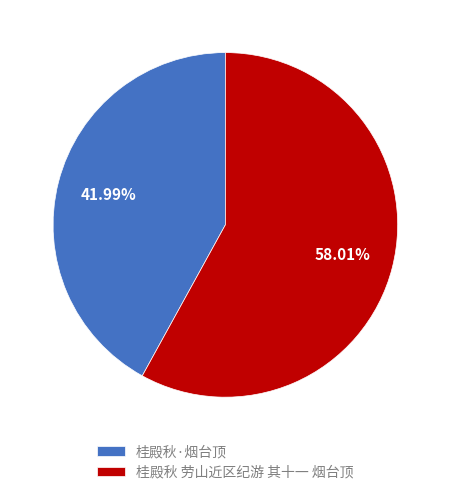

What is the majority slice?

桂殿秋 劳山近区纪游 其十一 烟台顶